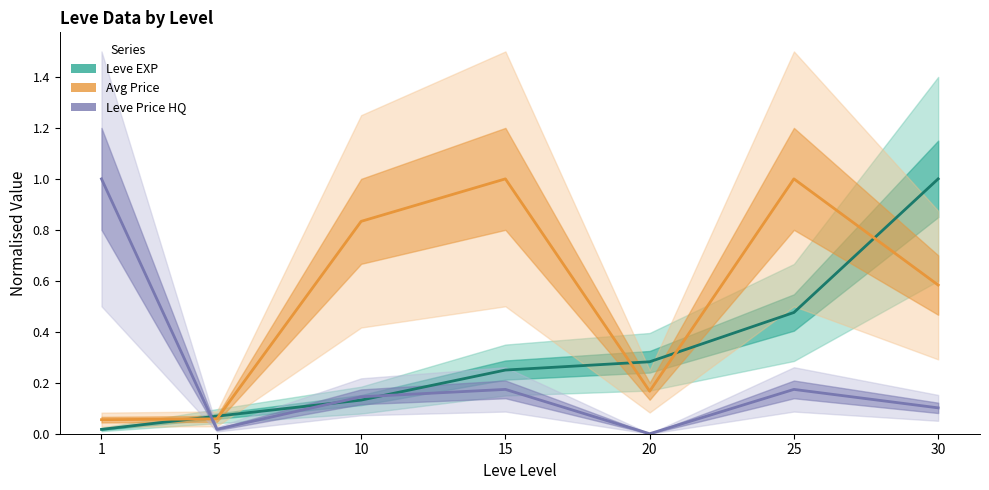

What is the total value across all series at 1?

1.1